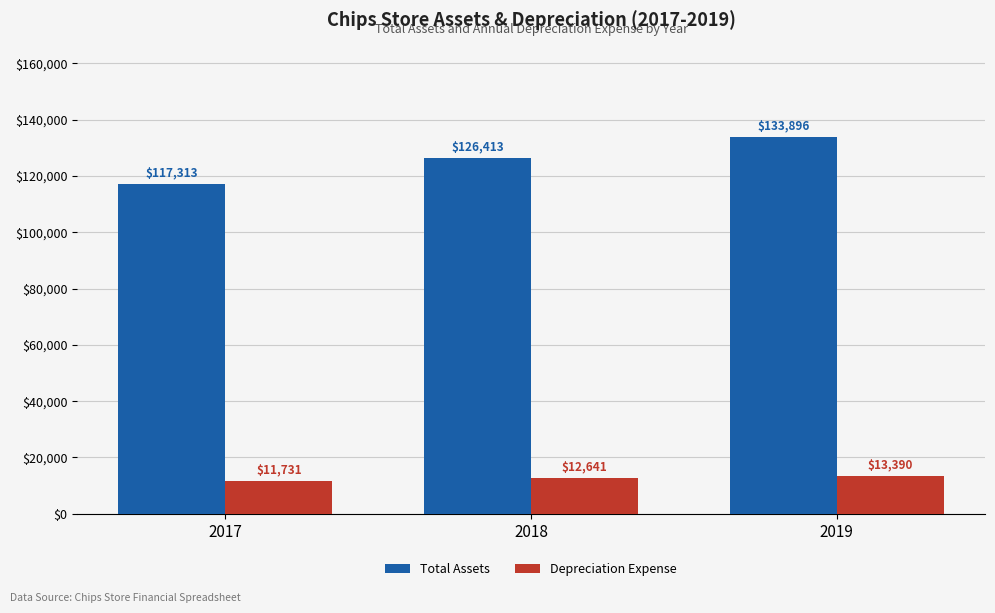

At how many categories does at least one series exceed 13263?

3